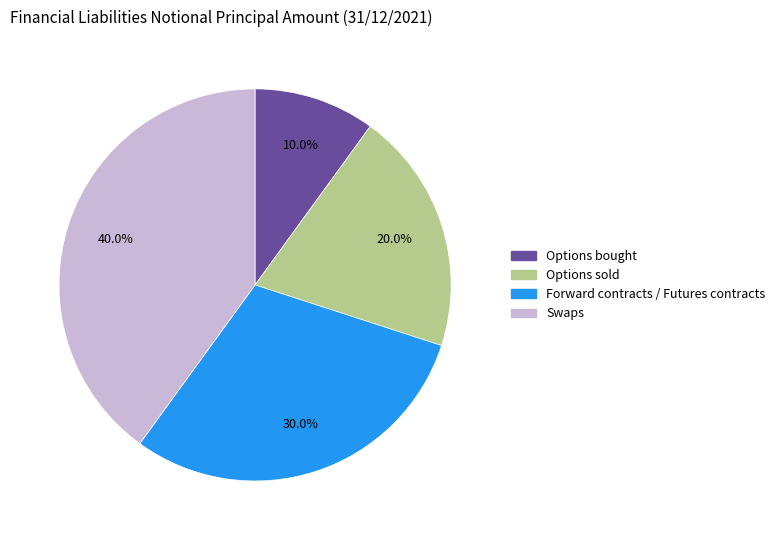

To the nearest percent, what percentage of the pie is Forward contracts / Futures contracts?

30%